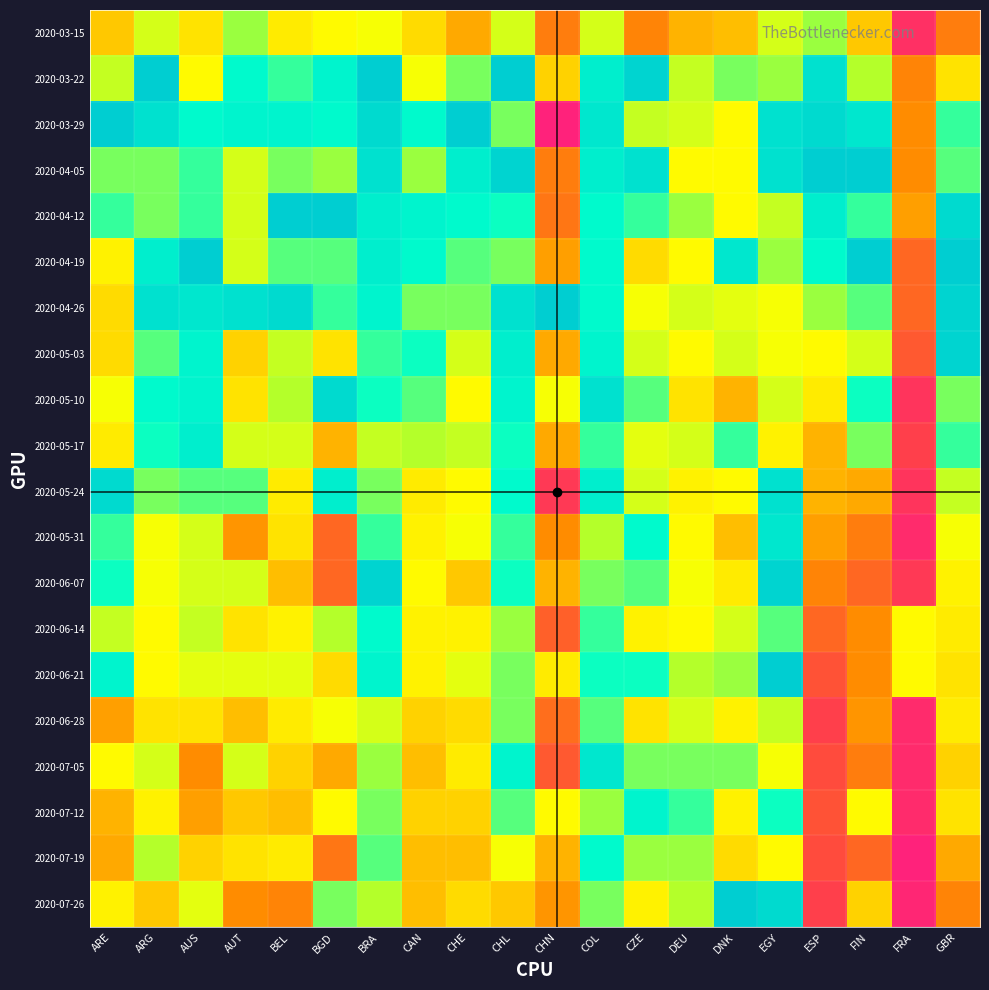

At how many categories does at least one series exceed 91?

18